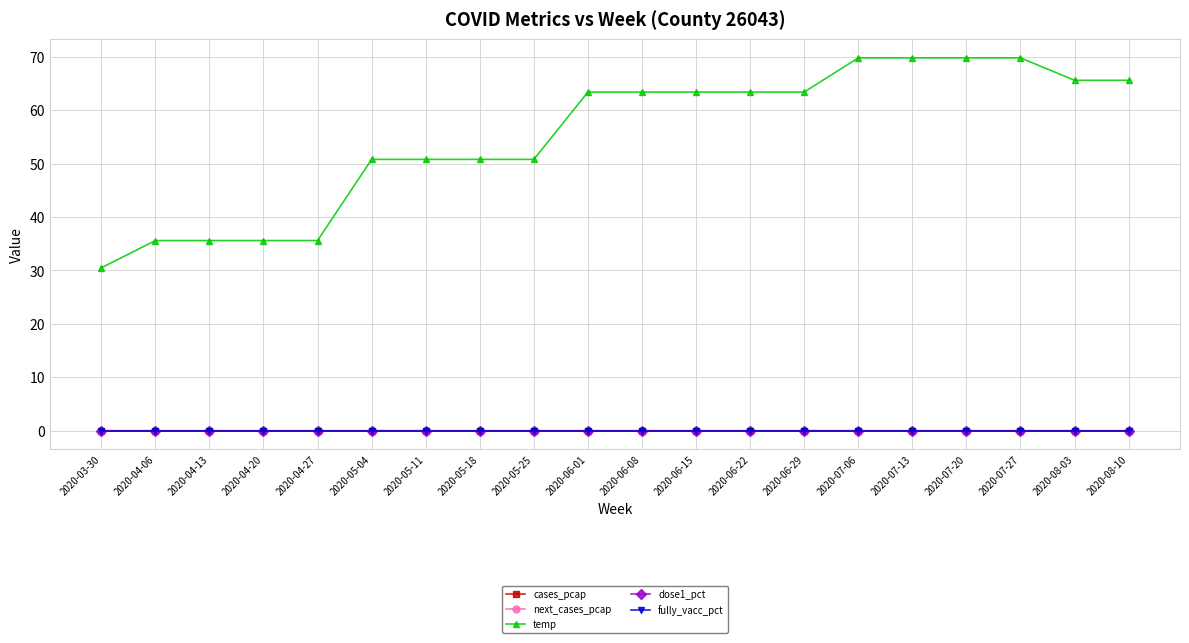

What is the label of the 4th point from the right?

2020-07-20